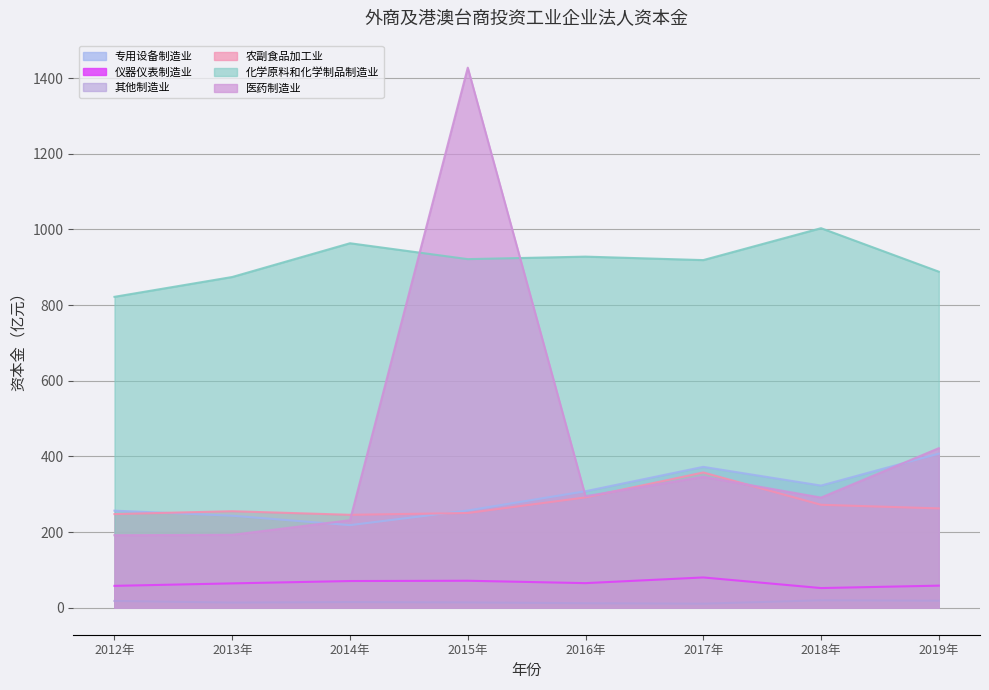

Reading left to right, transcribe all the data shown in this chart.

专用设备制造业: 256.5	243.2	218.3	257.0	307.9	372.3	322.8	407.3
仪器仪表制造业: 57.8	64.3	70.5	71.3	65.0	80.0	52.0	58.3
其他制造业: 17.9	13.6	15.0	14.0	11.9	10.7	19.6	18.5
农副食品加工业: 247.4	255.1	245.6	250.3	291.6	357.4	272.1	262.5
化学原料和化学制品制造业: 821.7	874.1	963.3	921.3	927.9	918.8	1003.1	888.2
医药制造业: 191.7	192.7	231.2	1427.4	294.7	345.9	291.1	421.6